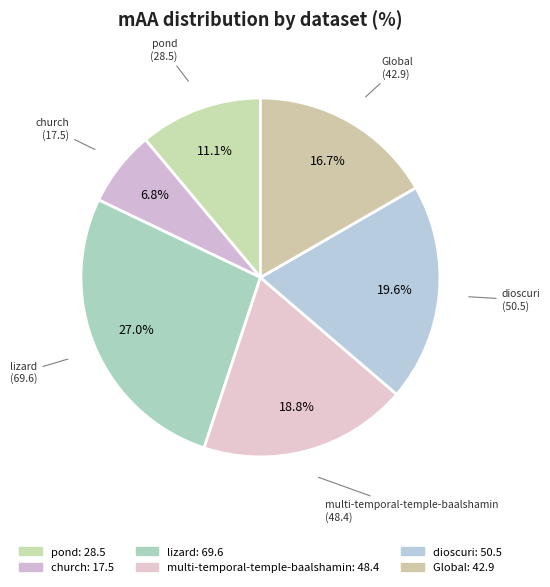

What is the smallest slice in the pie chart?

church